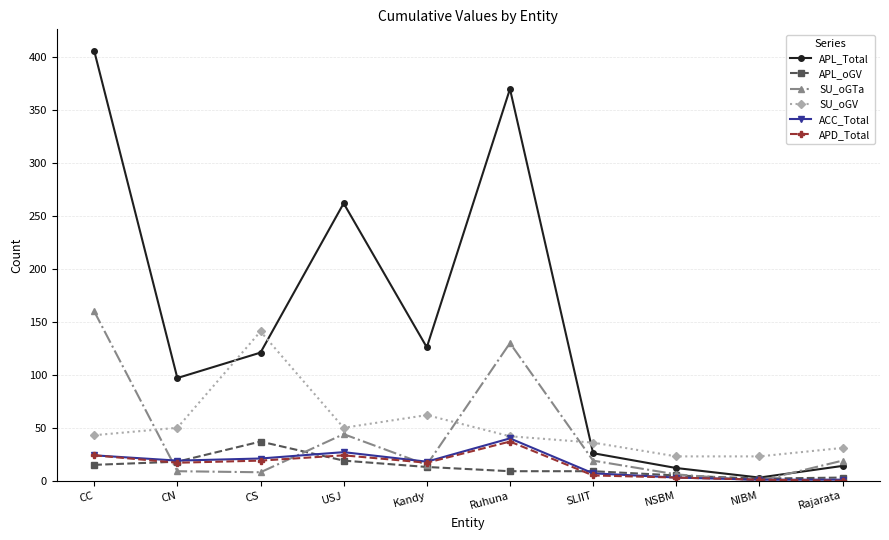

What is the difference between the maximum and minimum values in the APL_Total series?

403